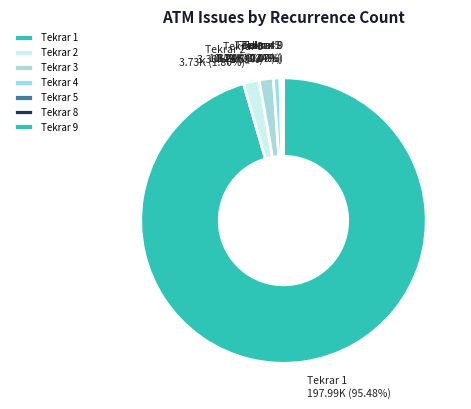

Does any single category account for the majority?

Yes